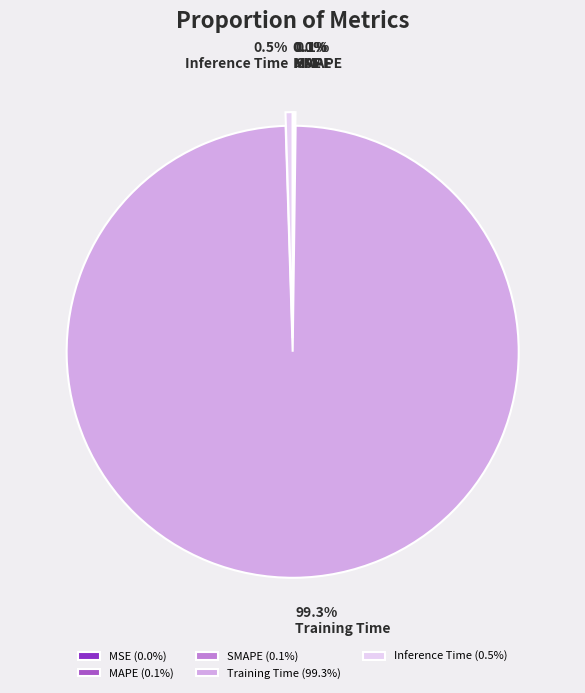

Does any single category account for the majority?

Yes